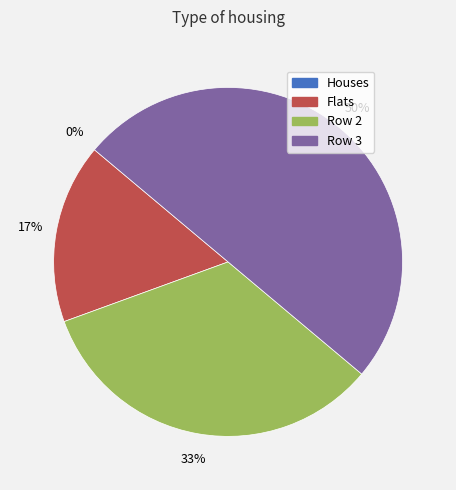

What portion of the pie excludes 3?

50.0%